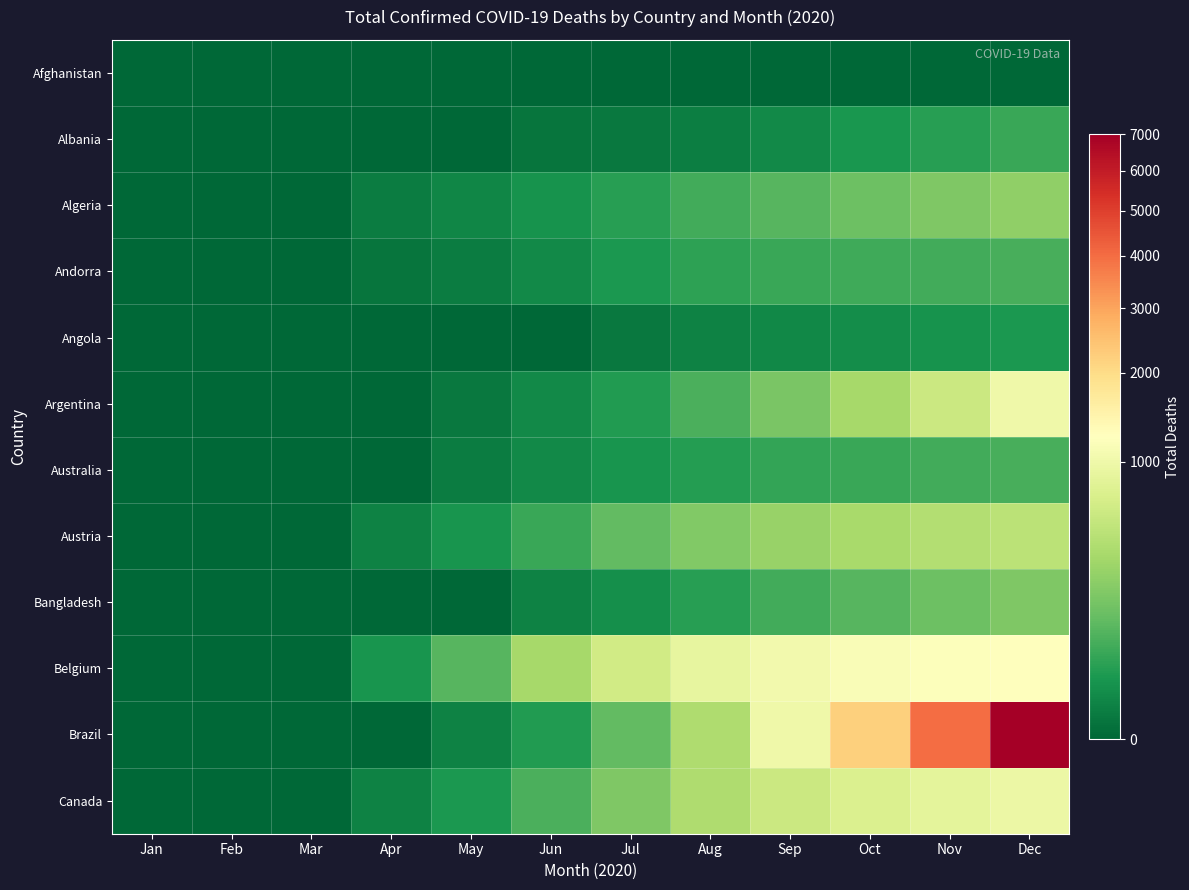

At which category is the sum across all series the highest?

Dec